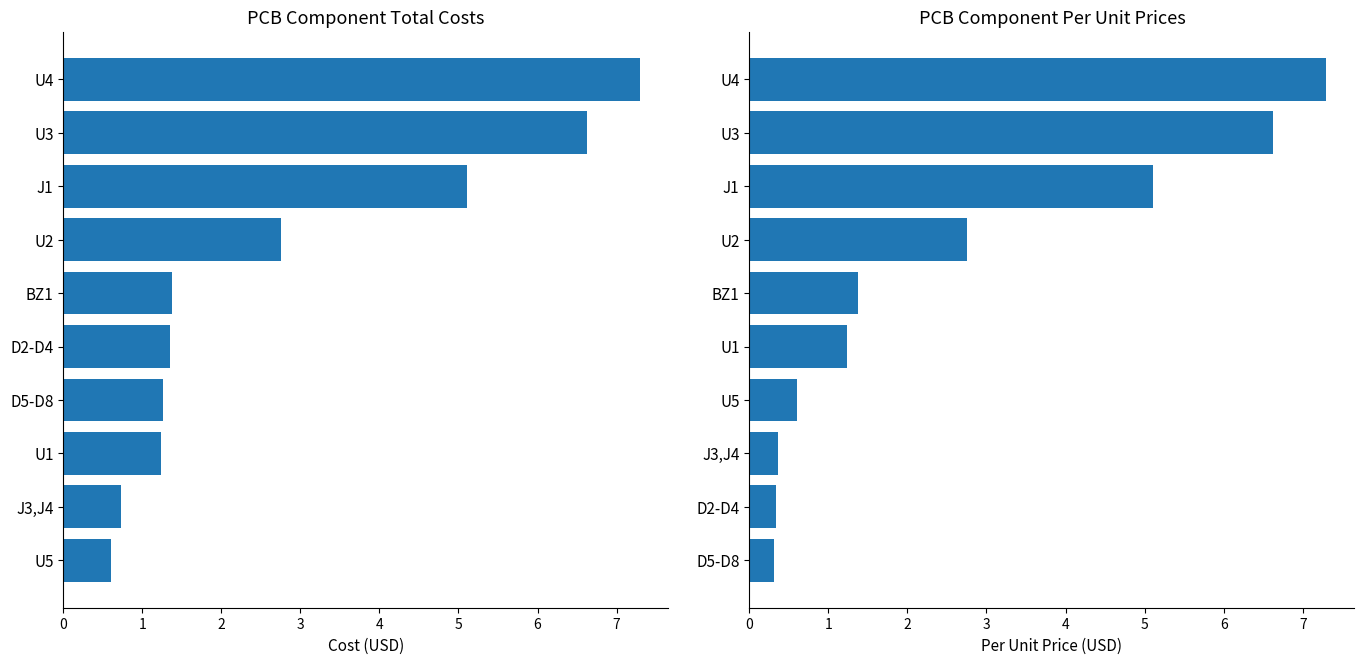

Reading left to right, what are all the values shown in this chart?

Cost: 0.6	0.7	1.2	1.3	1.3	1.4	2.8	5.1	6.6	7.3
Per Unit: 0.3	0.3	0.4	0.6	1.2	1.4	2.8	5.1	6.6	7.3